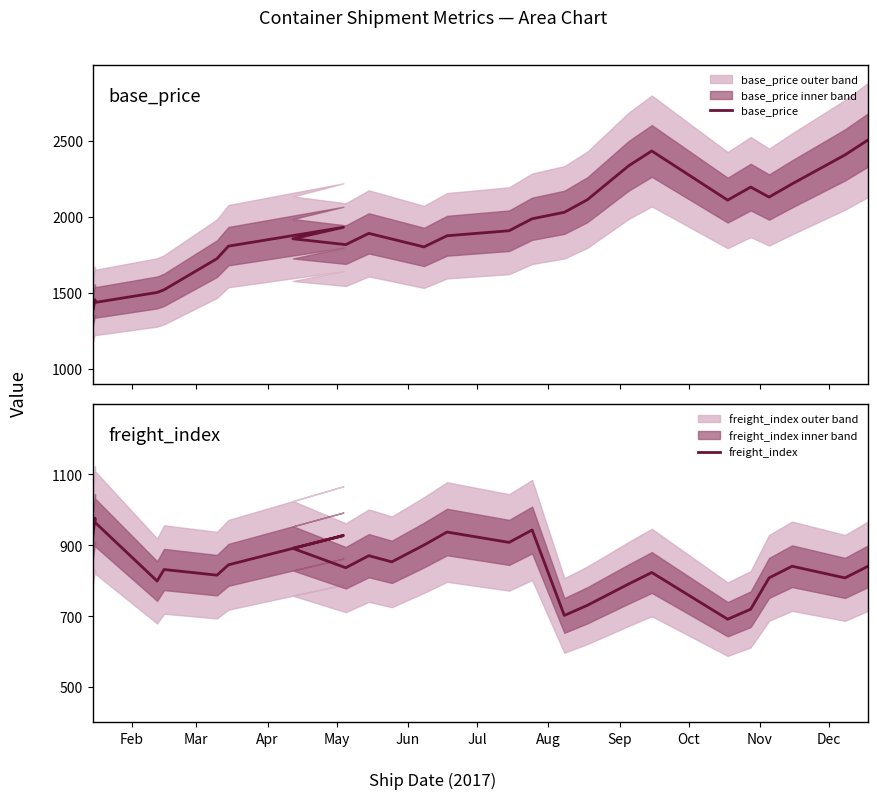

How many interior local peaks does the base_price series have?

5